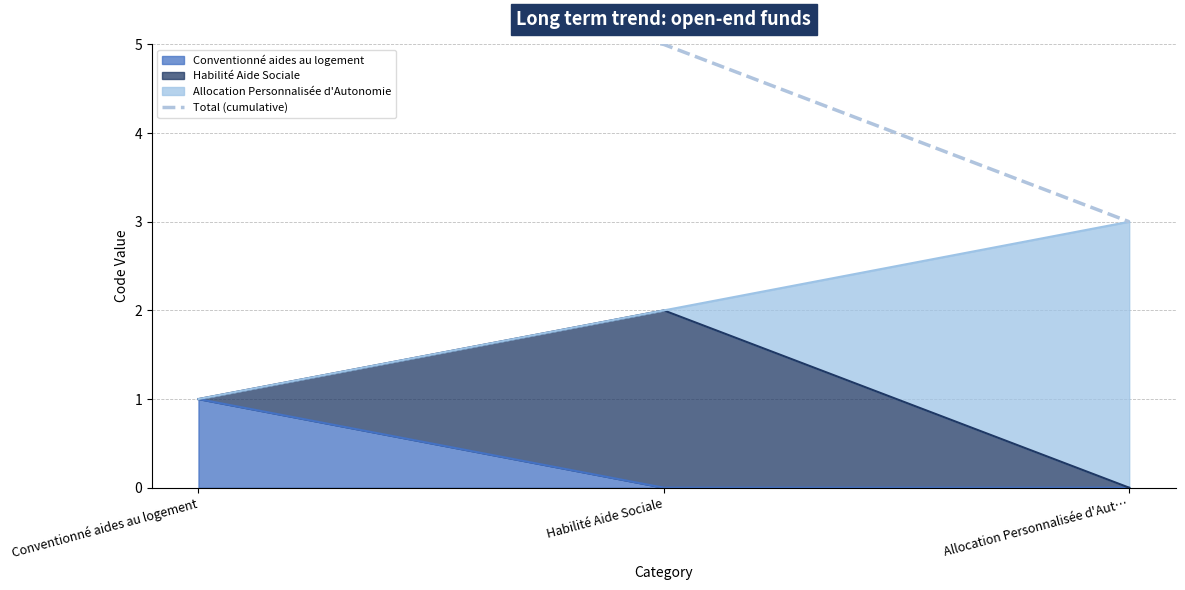

What is the difference between the maximum and second lowest values?

1